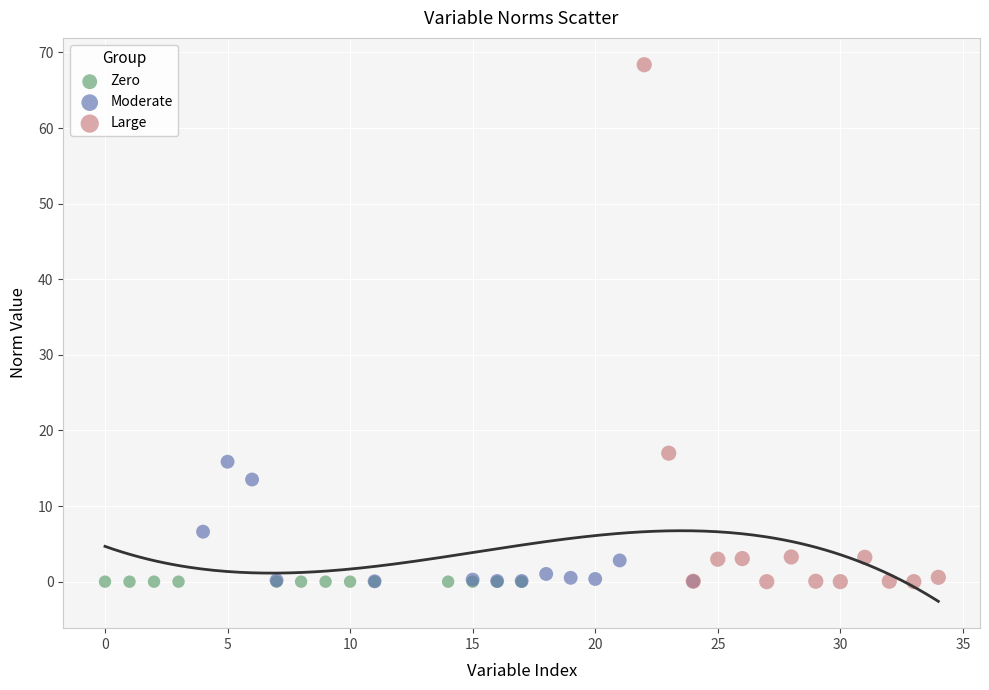

Which series reaches the maximum Y coordinate?

Large